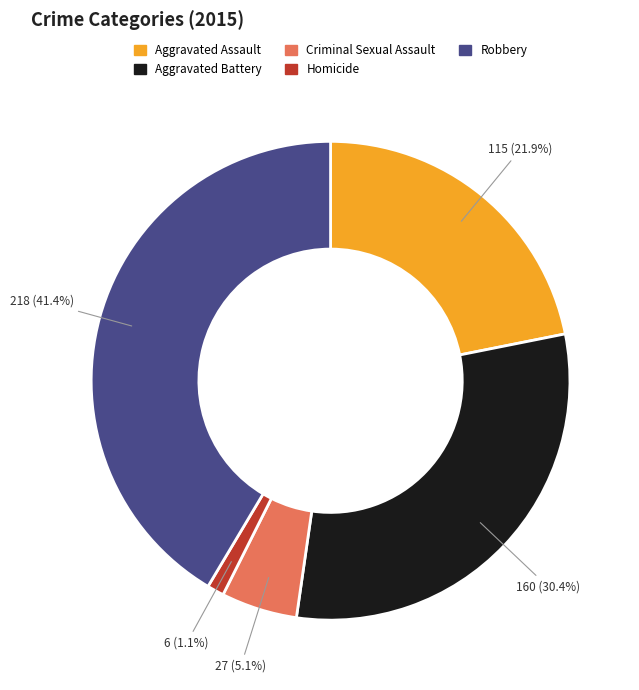

To the nearest percent, what percentage of the pie is Homicide?

1%